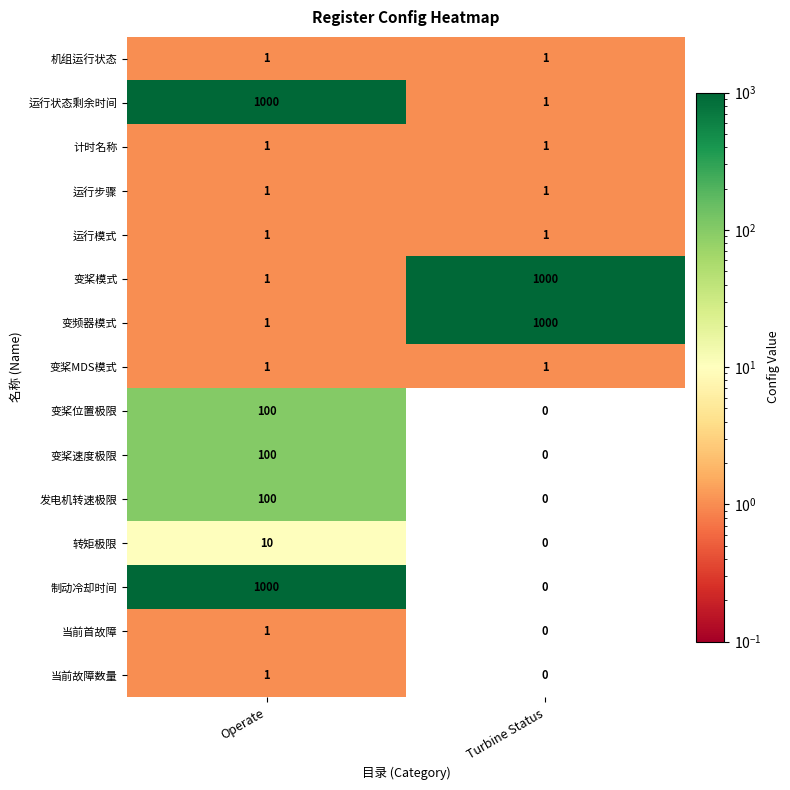

Which series has the largest range (max minus min)?

制动冷却时间